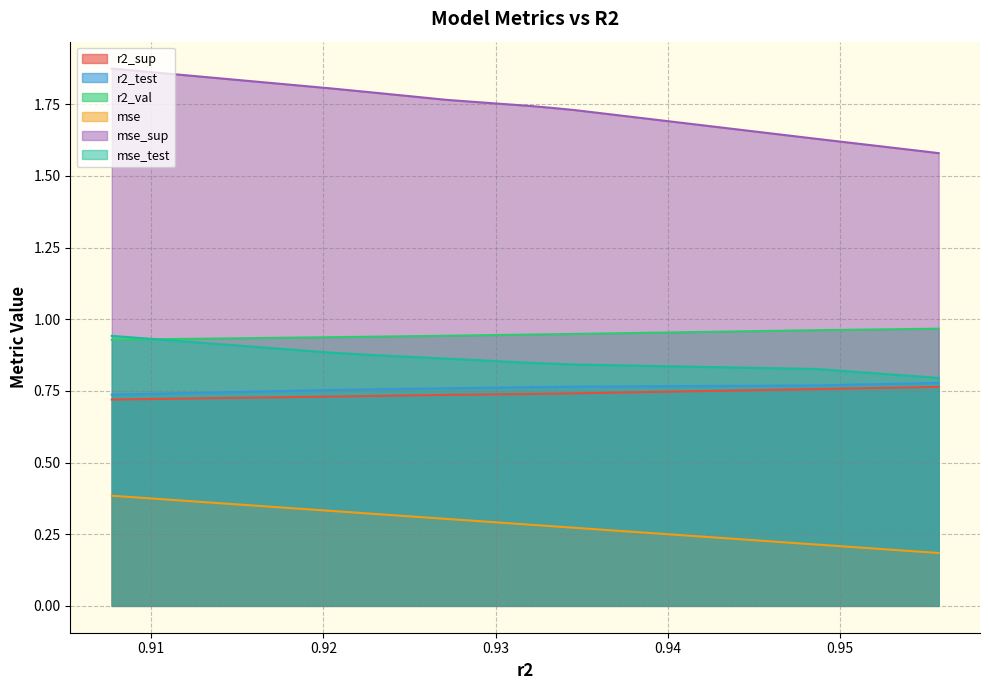

How many lines are shown in the chart?

6